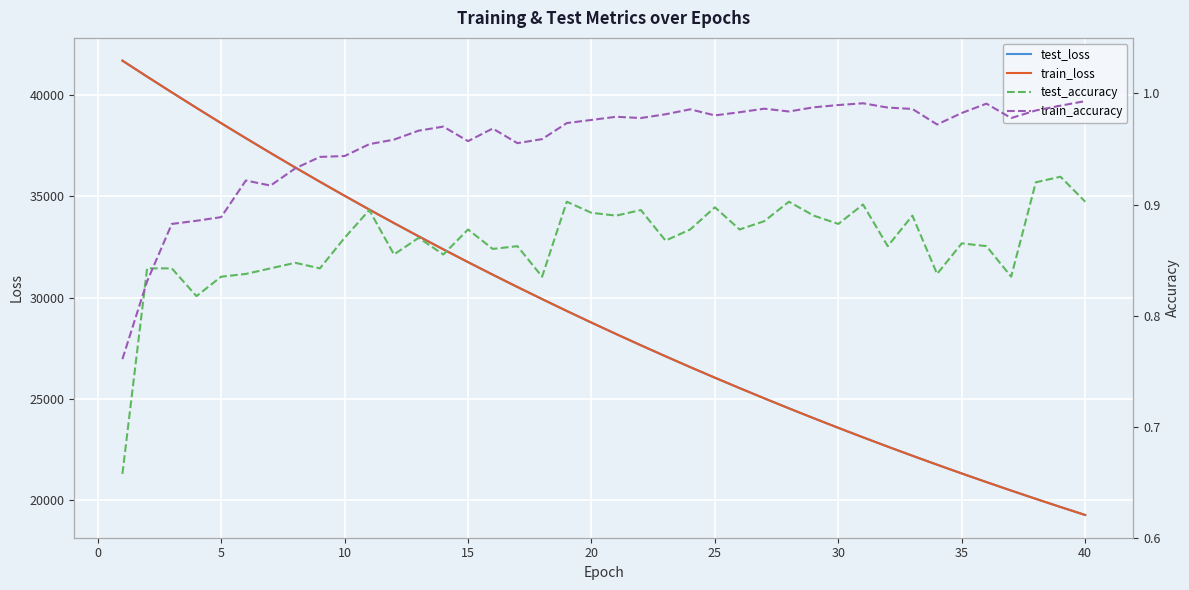

True or false: test_accuracy has more than 1 interior local peaks.

True